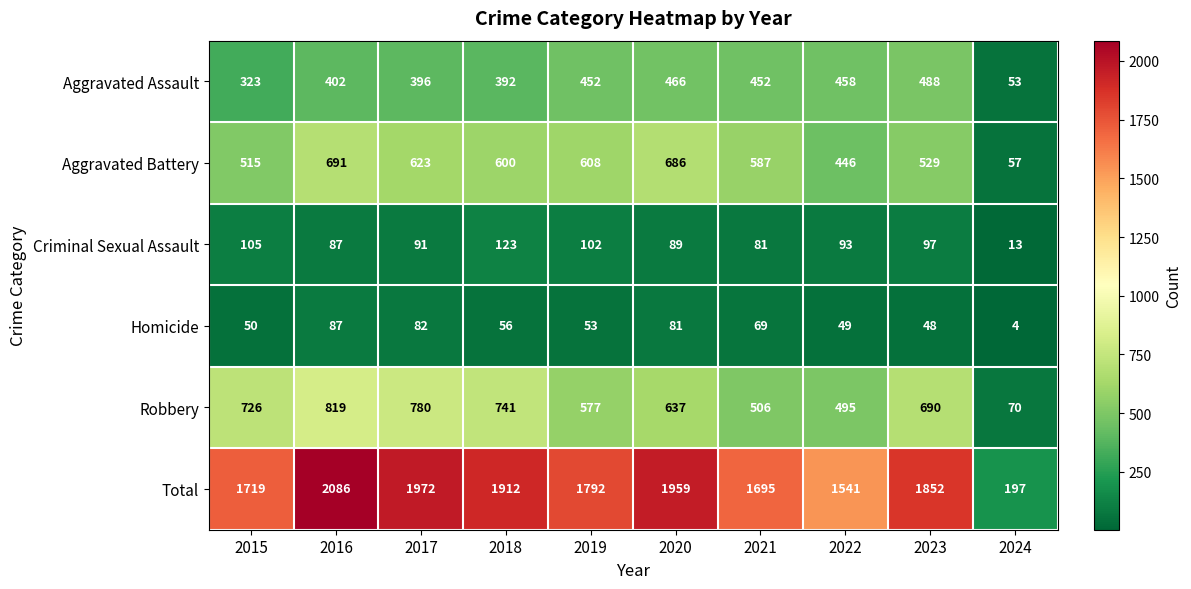

At which label does Homicide first exceed 56?

2016